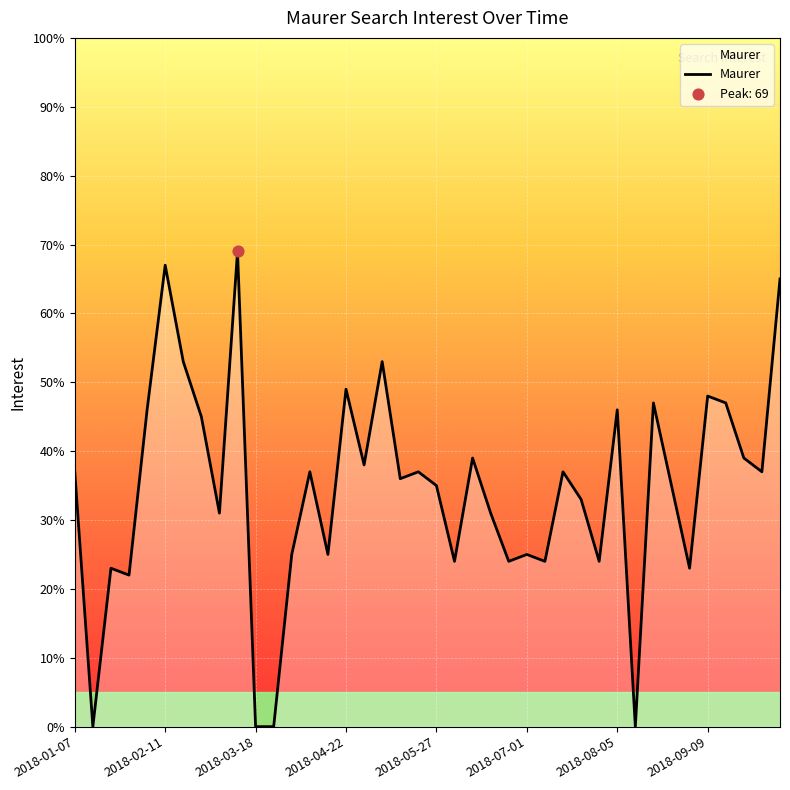

What is the greatest value displayed?

69